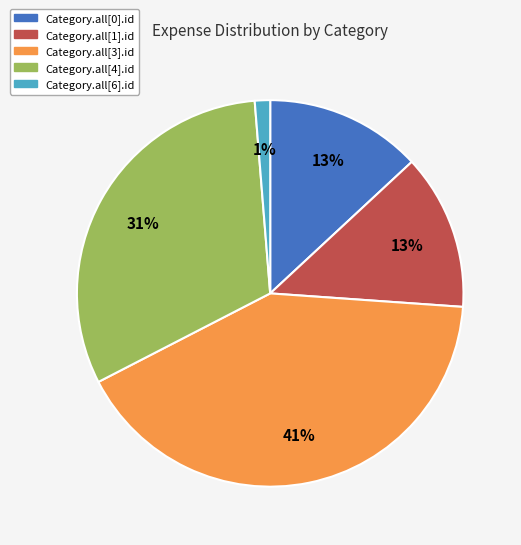

Do Category.all[4].id and Category.all[6].id together represent more than half of the pie?

No